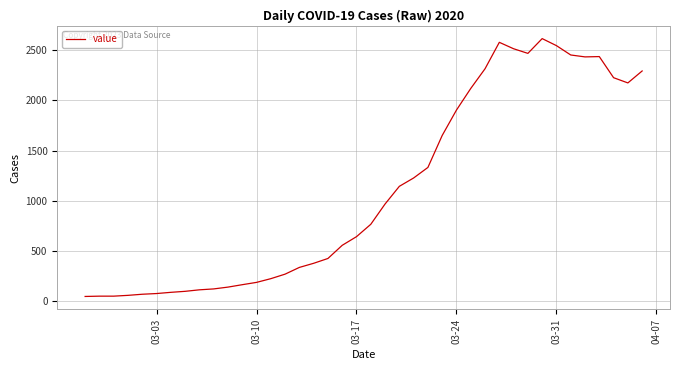

What is the greatest value displayed?

2615